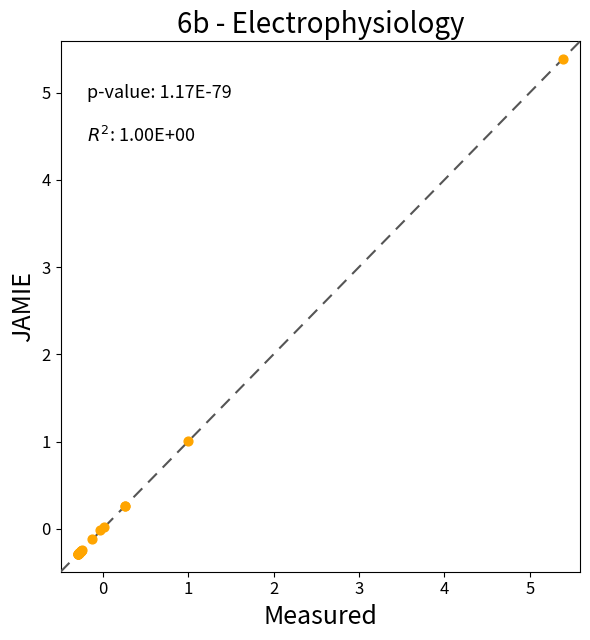

What Y value in the scatter plot is closest to 2?

1.0